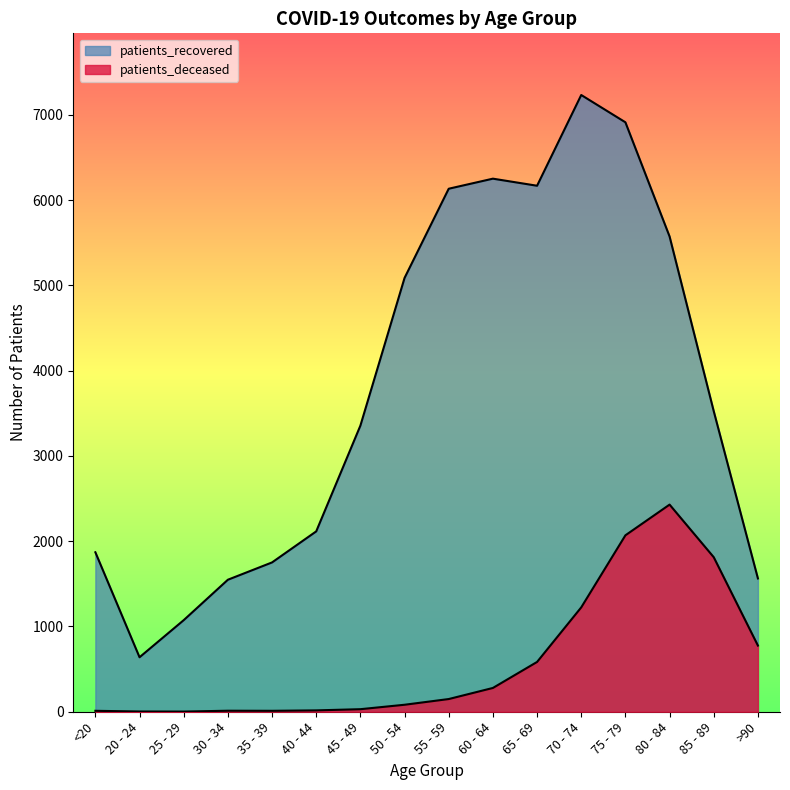

What is the difference between the maximum and second lowest values in the patients_deceased series?

2426